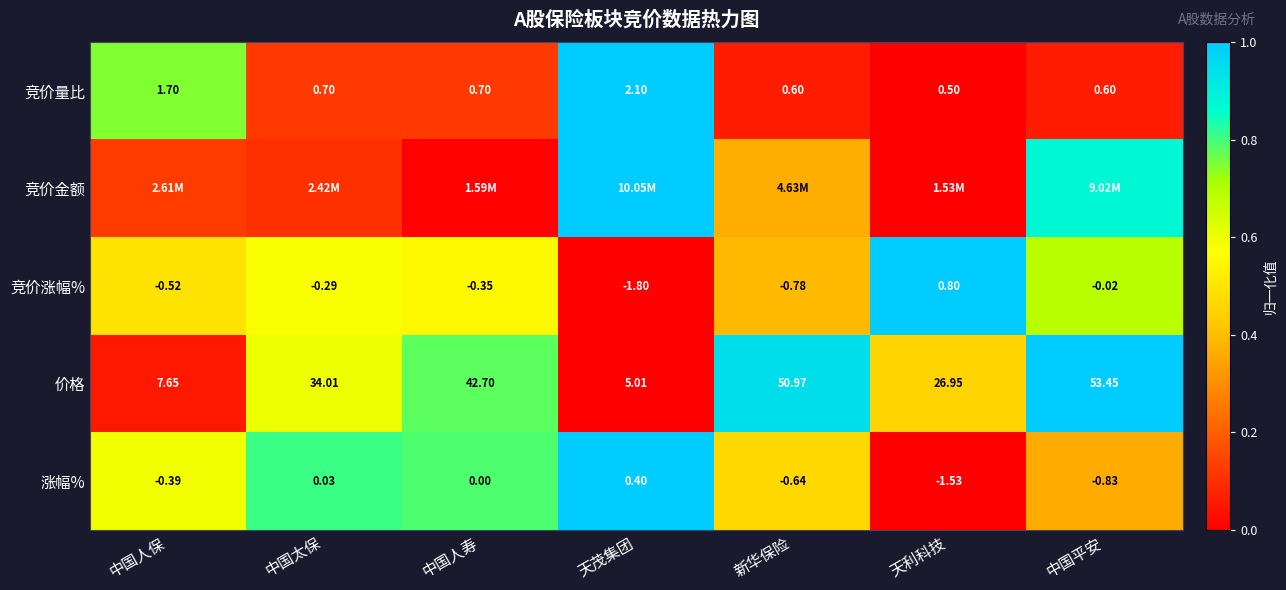

Is the value of 竞价量比 at 天利科技 greater than the value of 价格 at 中国人寿?

No